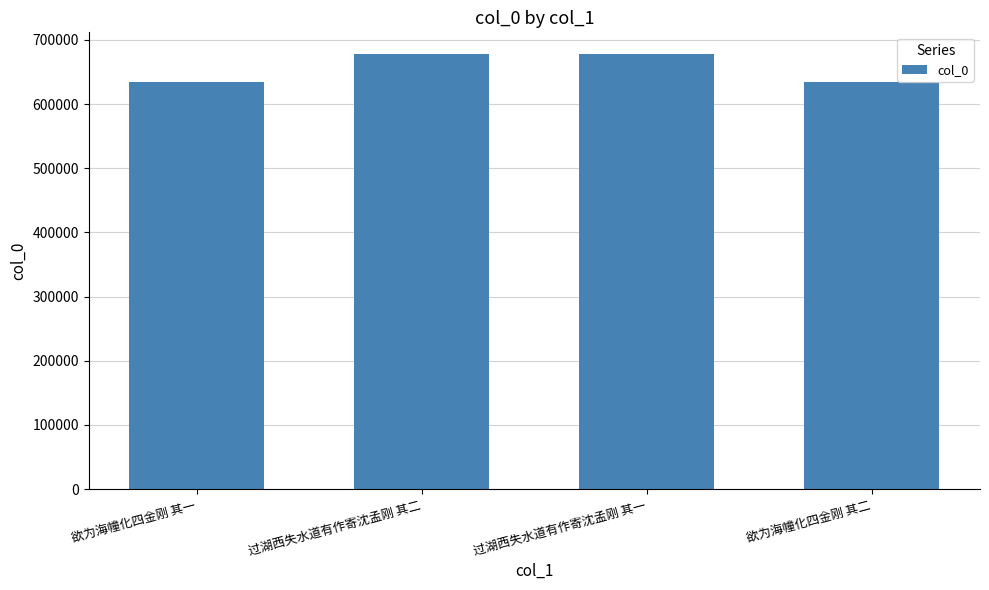

Is it true that the value at 过湖西失水道有作寄沈孟刚 其一 is 677961?

True